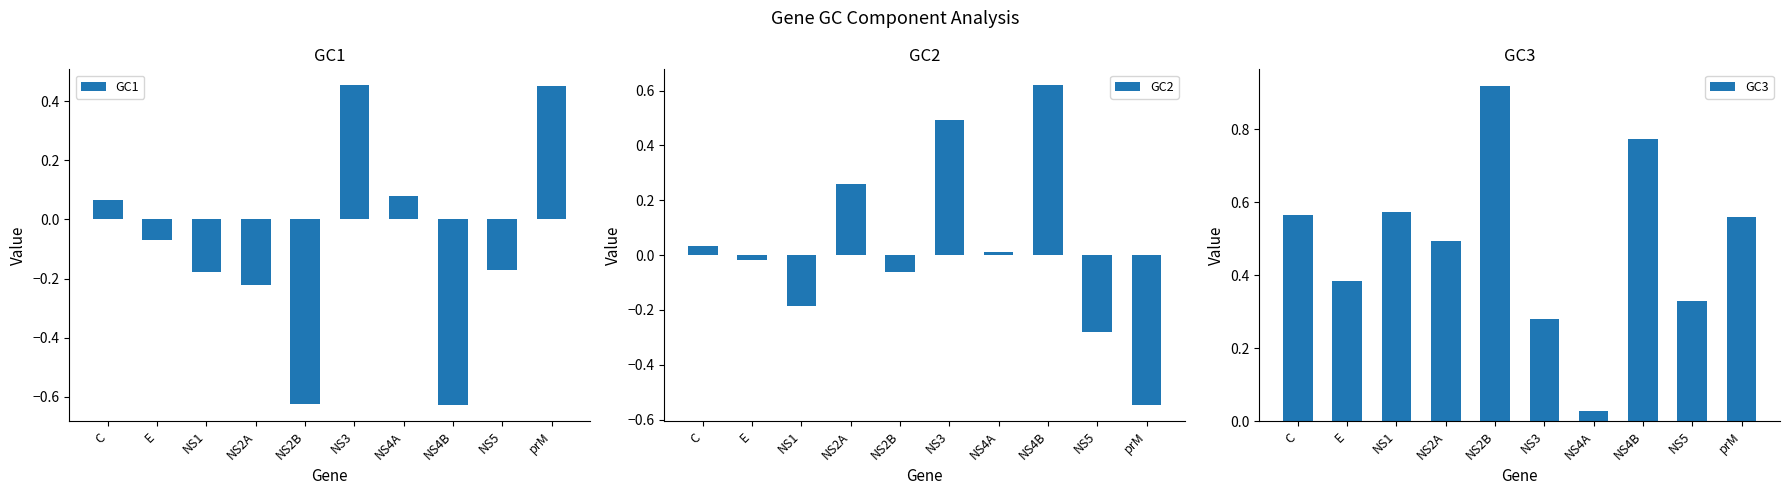

How many groups of bars are there?

10